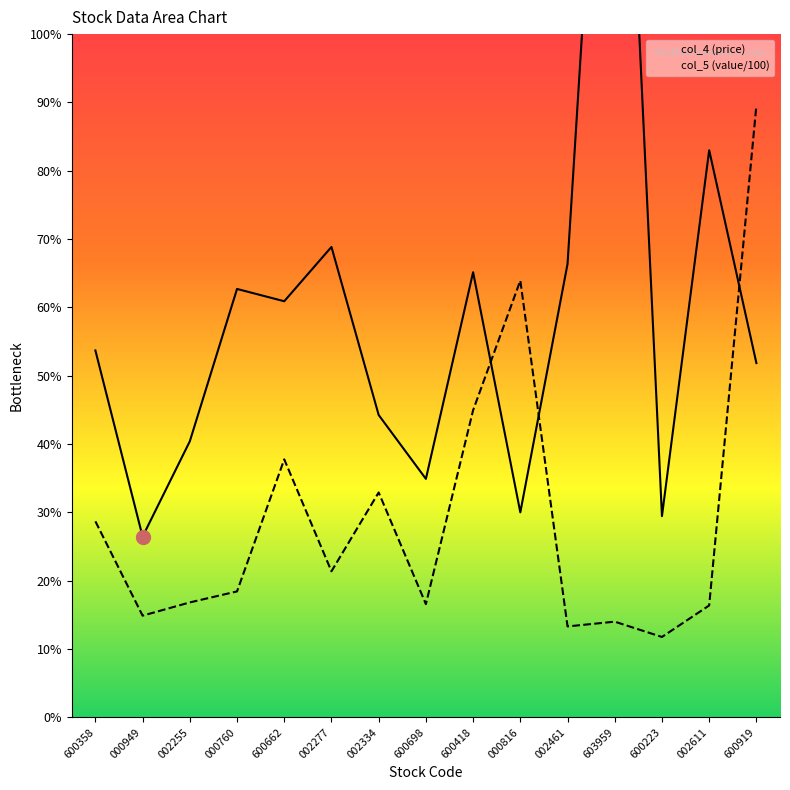

What is the sum of all col_4 (price) values?

894.2